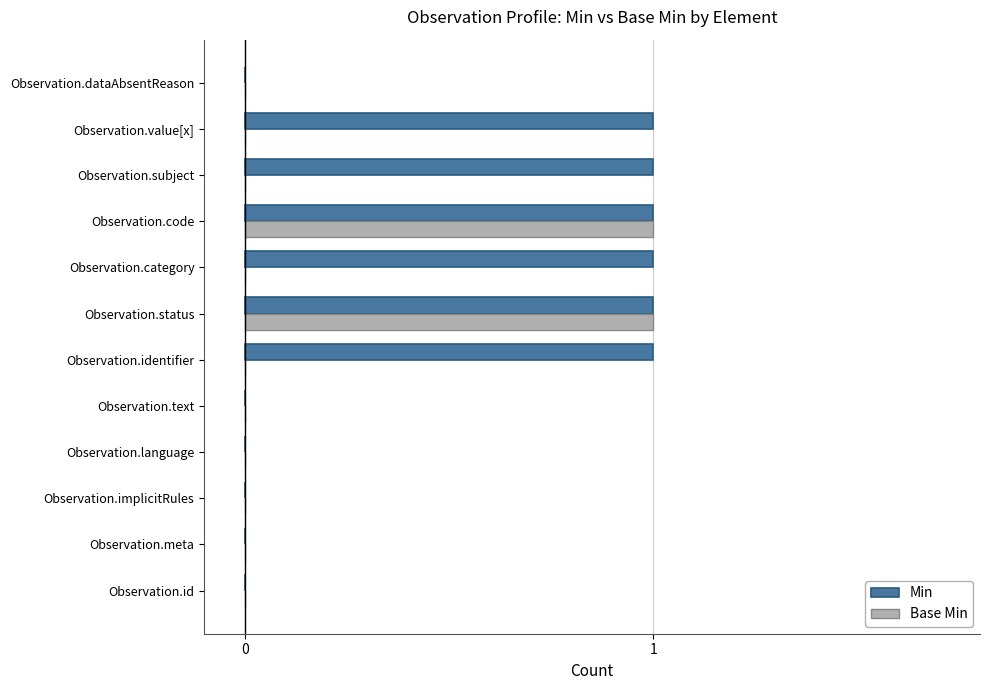

True or false: Min has a value of 0 at Observation.language.

True